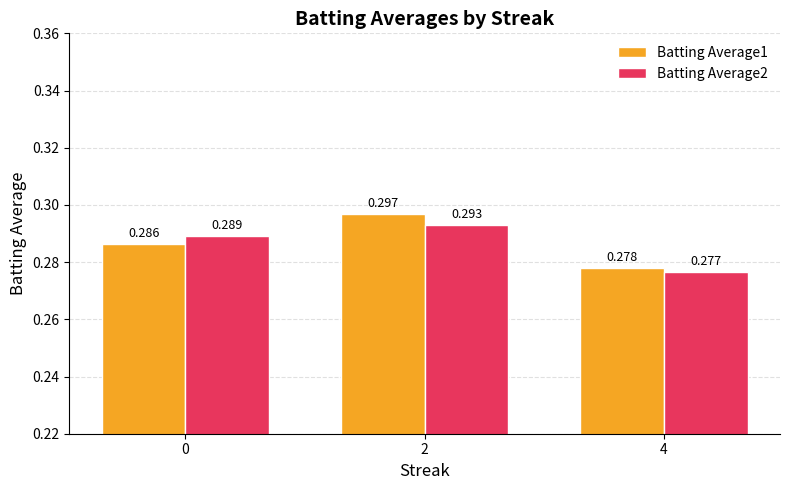

Is the value of Batting Average1 at 0 greater than the value of Batting Average2 at 4?

Yes